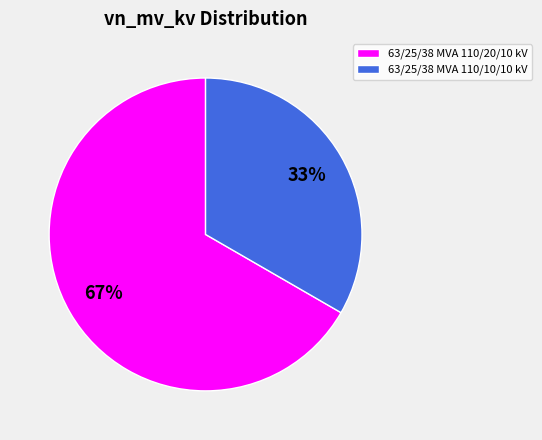

Which slice is the smallest?

63/25/38 MVA 110/10/10 kV